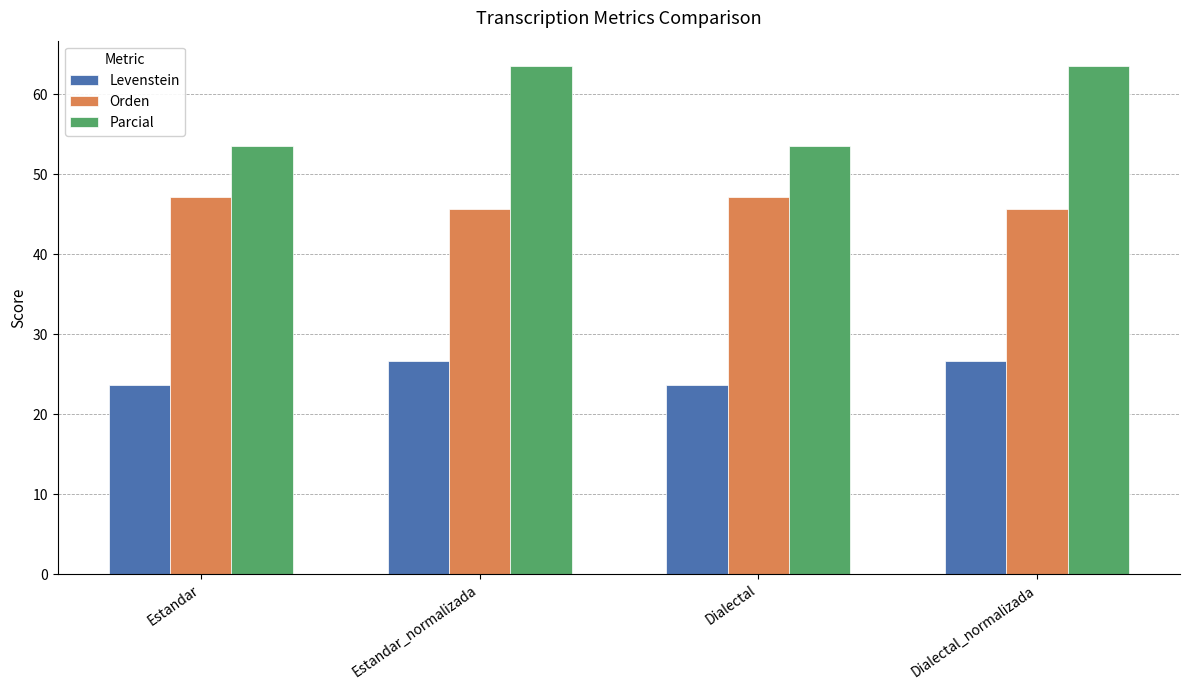

Between Estandar and Estandar_normalizada, which series saw the biggest shift?

Parcial